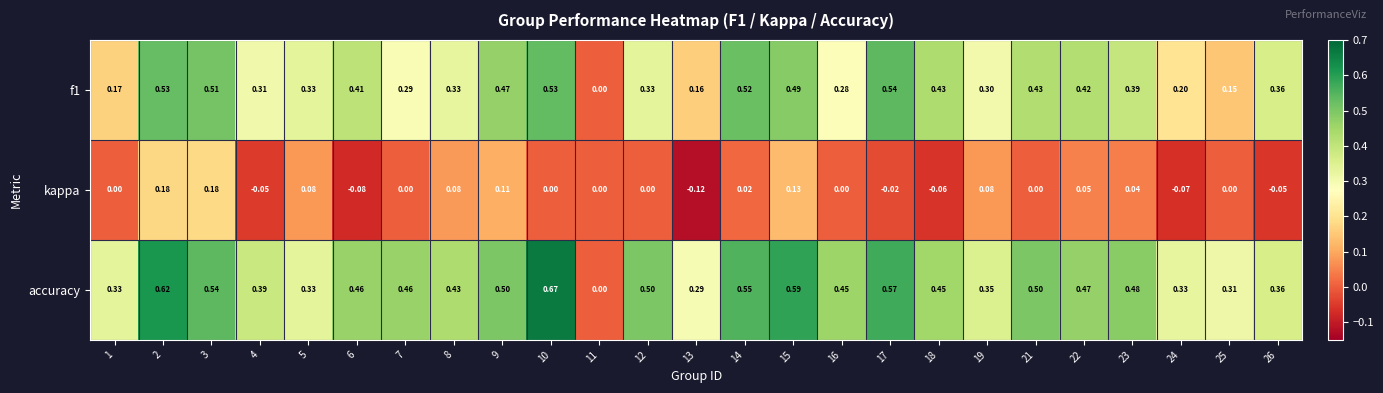

How many series are shown in this chart?

3